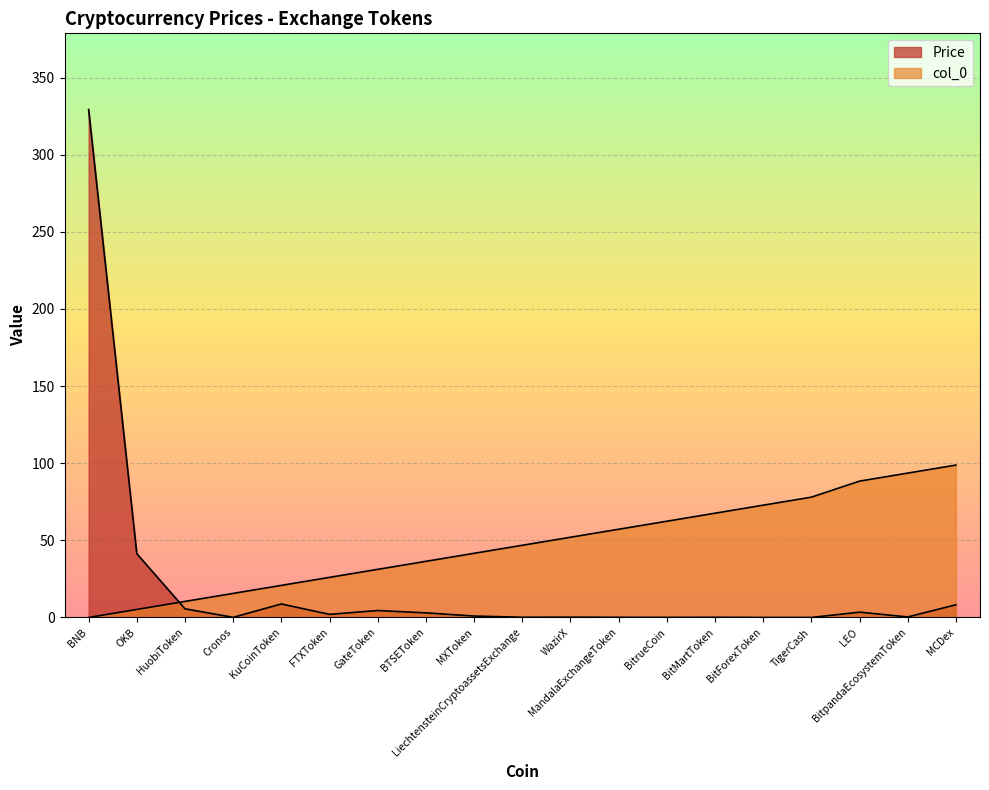

What is the average value of the col_0 series?

47.6